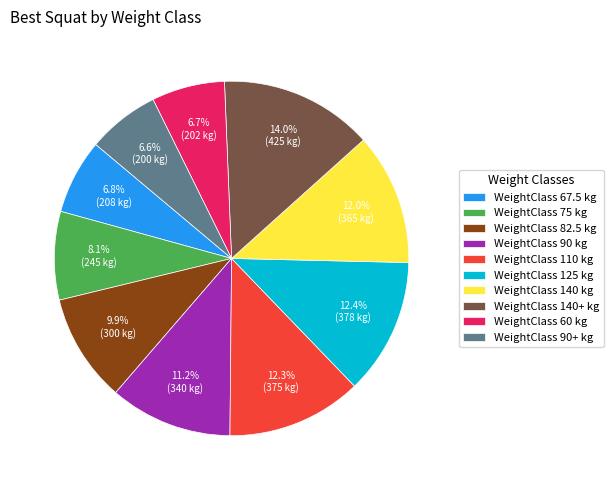

Is there any slice that represents more than half of the pie?

No